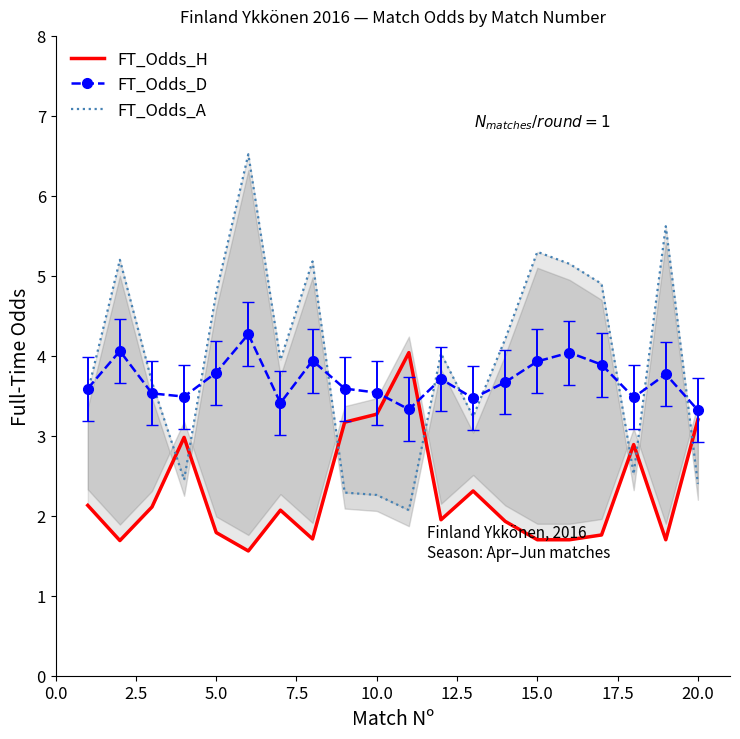

What is the lowest value of the FT_Odds_H series?

1.6